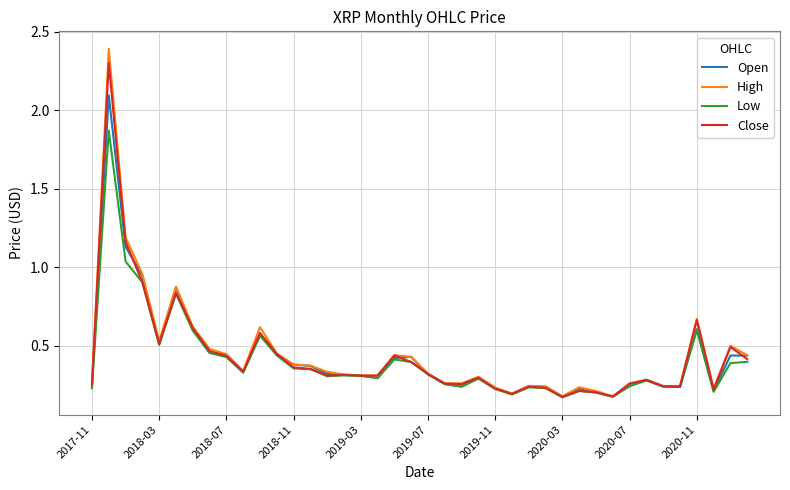

List the series in order of their peak value, lowest first.

Low, Open, Close, High